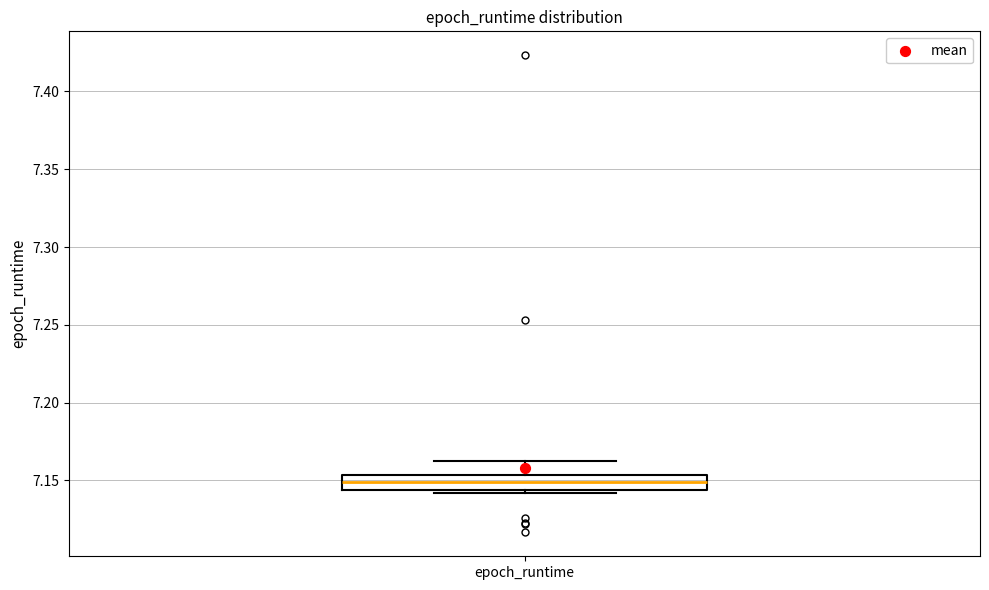

Where is the upper edge of the box for epoch_runtime on the y-axis? The values are not printed on the chart, so give them approximately, as read against the axis.

7.155